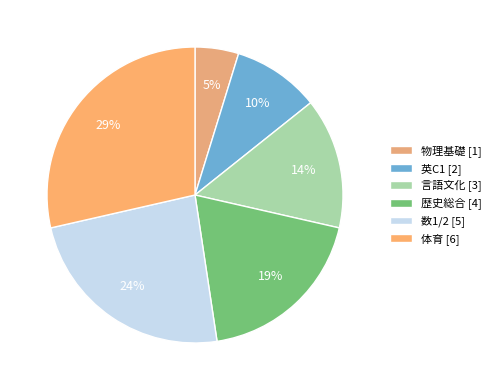

Which category has the smallest portion of the pie?

物理基礎